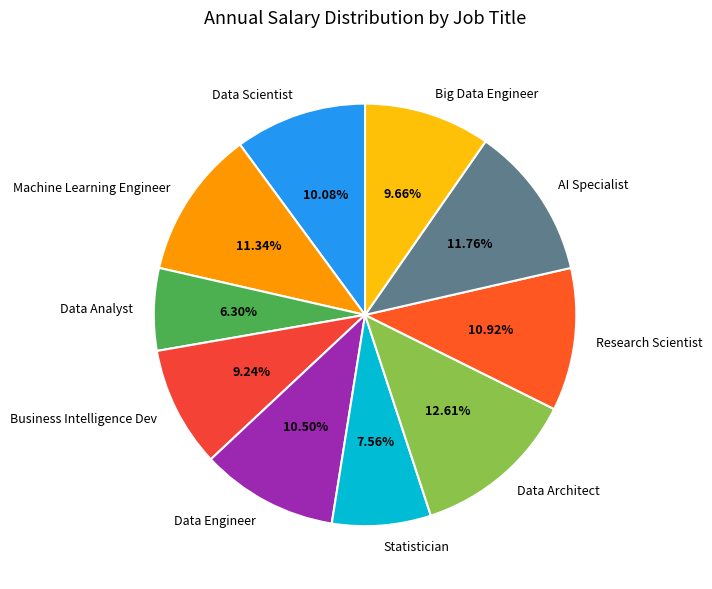

What is the smallest slice in the pie chart?

Data Analyst